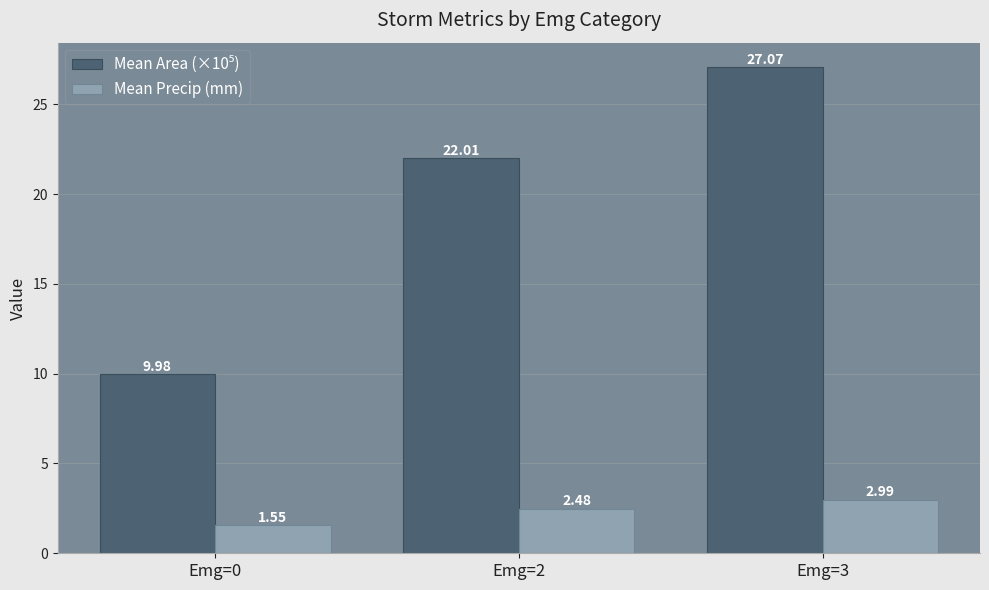

At which category does the chart reach its peak across all series?

Emg=3